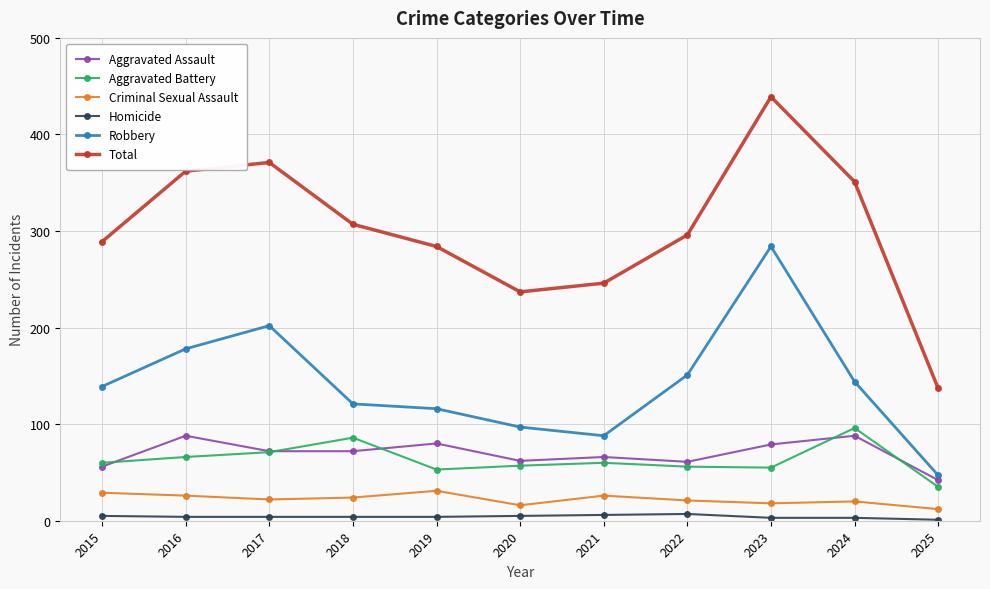

Rank the series at 2023 from lowest to highest value.

Homicide, Criminal Sexual Assault, Aggravated Battery, Aggravated Assault, Robbery, Total